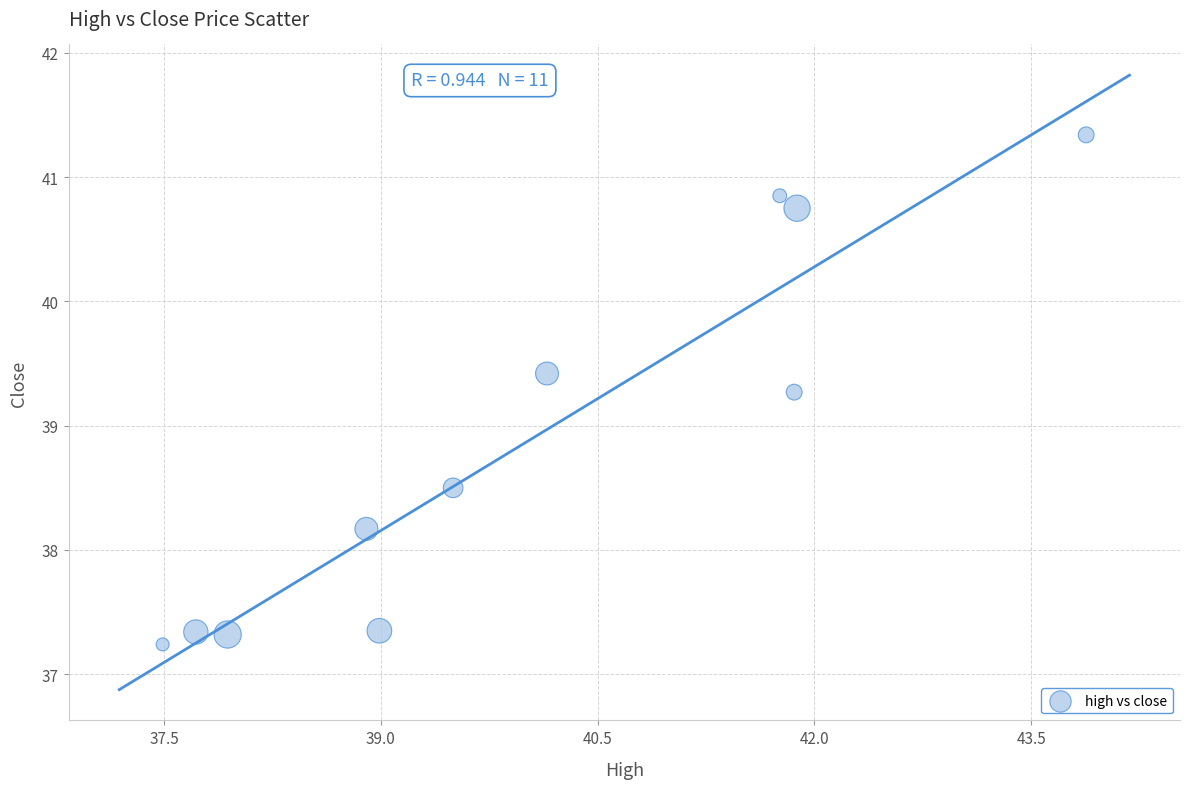

What Y value in the scatter plot is closest to 39?

39.3